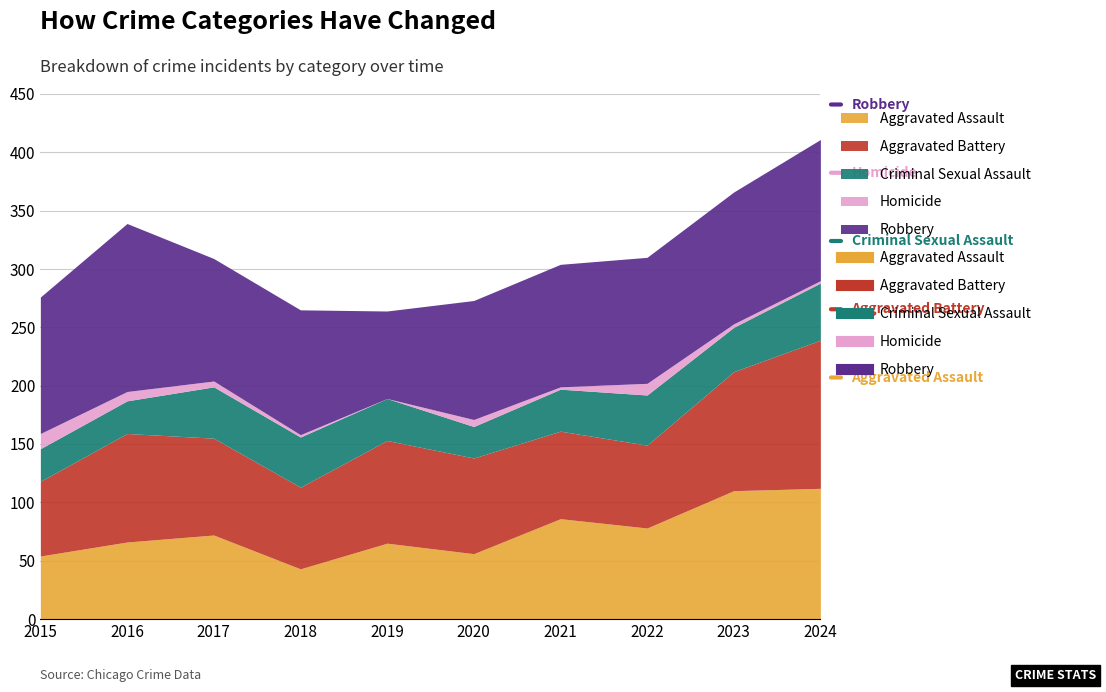

Which label corresponds to the smallest value in the chart?

2019